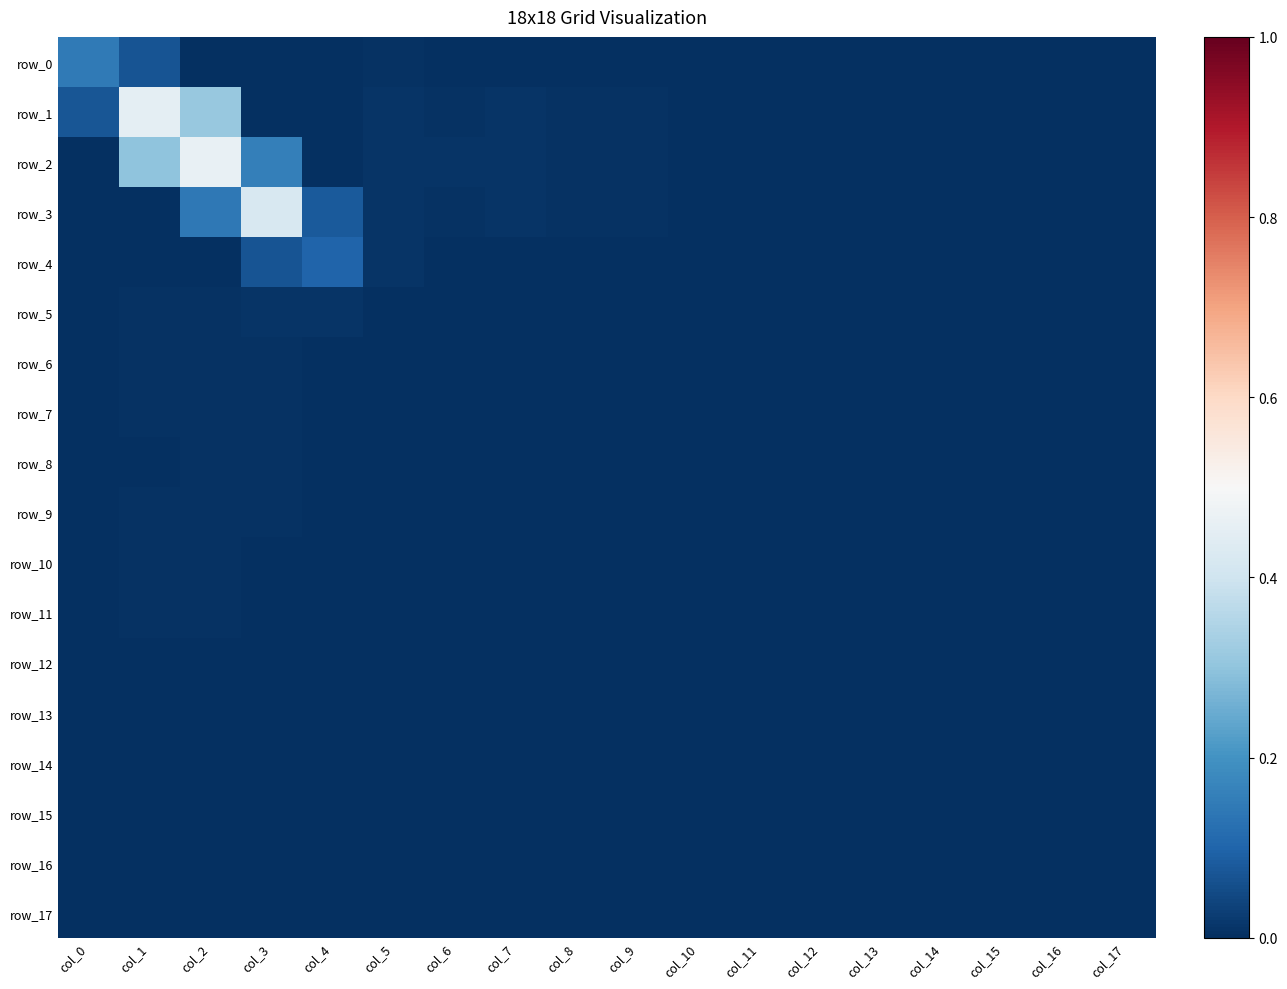

Rank the series at col_9 from highest to lowest value.

row_2, row_3, row_1, row_4, row_0, row_5, row_7, row_6, row_9, row_8, row_10, row_11, row_12, row_13, row_14, row_15, row_16, row_17